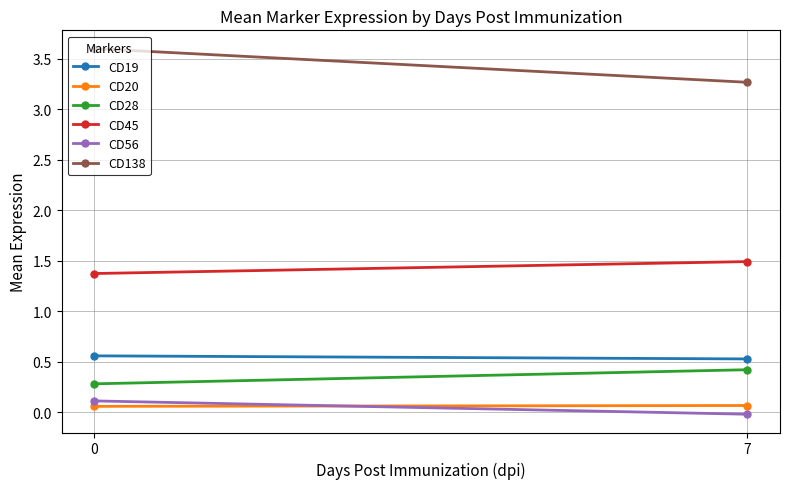

How many data points does each series have?

2